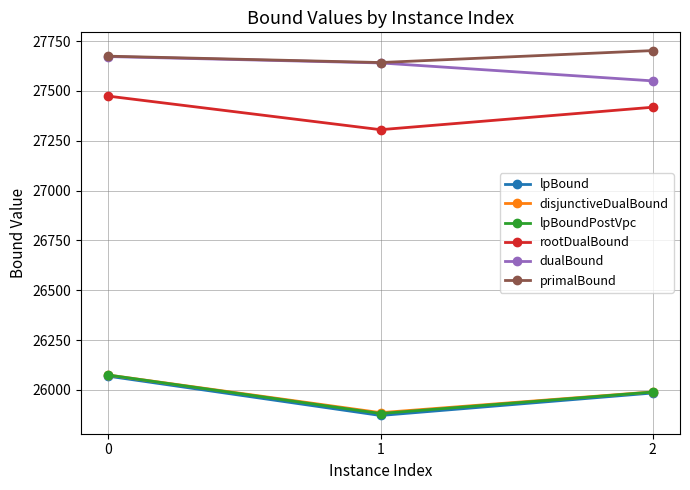

List the labels in order of rootDualBound value, largest first.

0, 2, 1